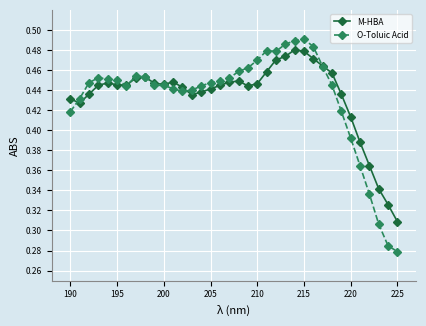

Is this an area chart (filled region under the line)?

No